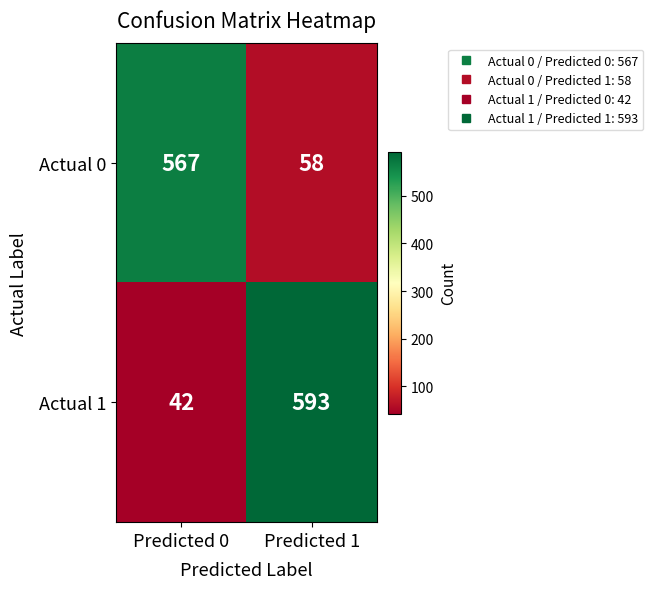

The value of Actual 1 at Predicted 1 is 835. True or false?

False